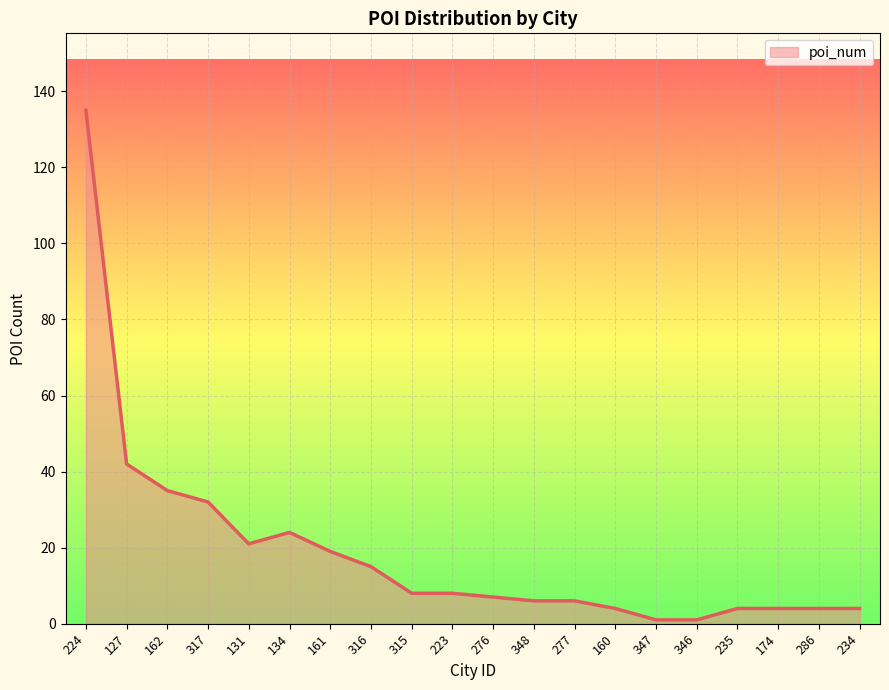

At which label is the value closest to 68?

127